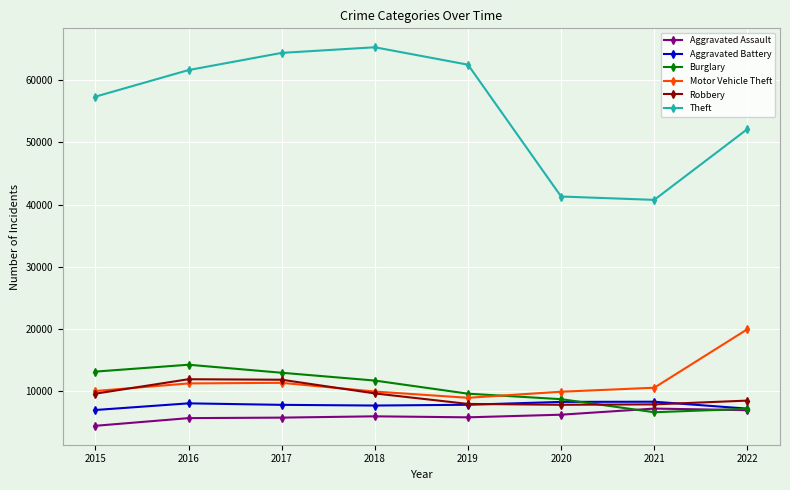

In Robbery, how many points are higher than both neighbors (excluding endpoints)?

1